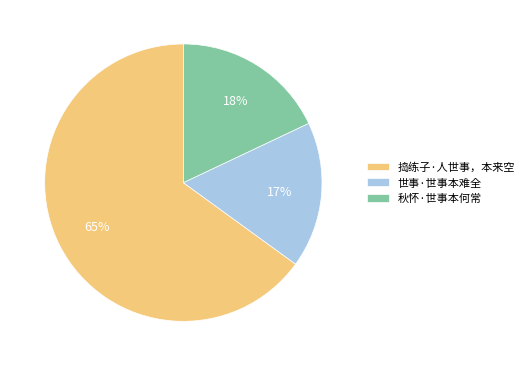

Do 世事·世事本难全 and 捣练子·人世事，本来空 together represent more than half of the pie?

Yes